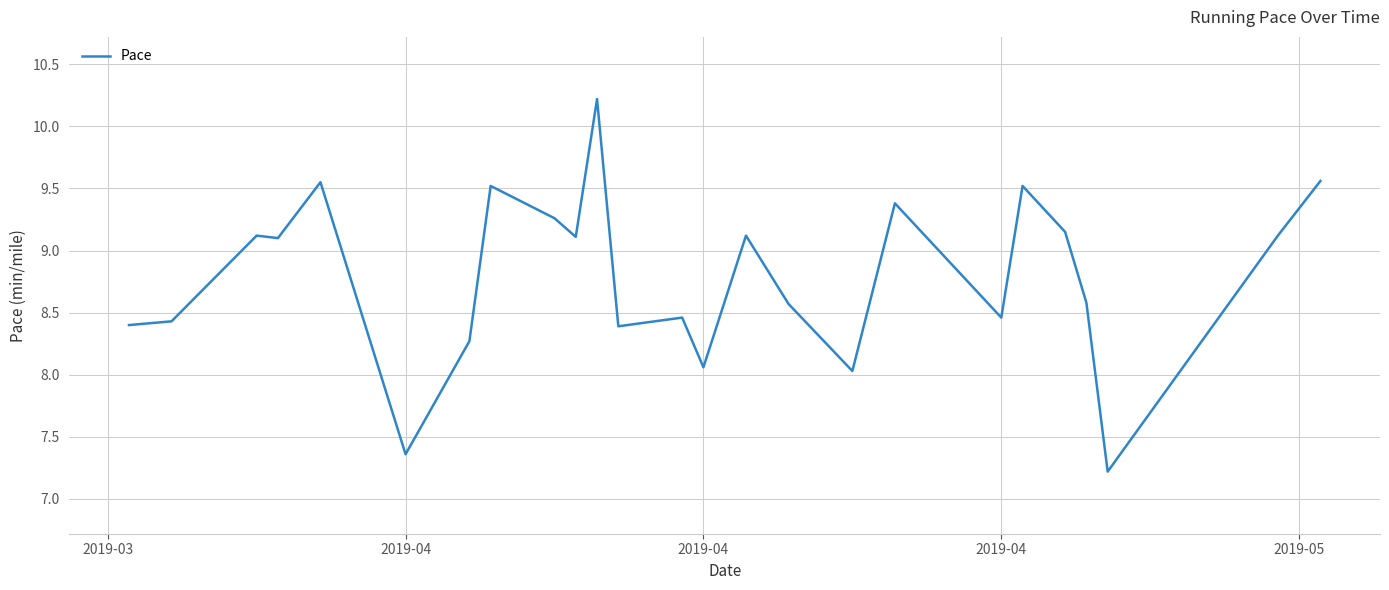

What is the difference between the second highest and minimum values?

2.3